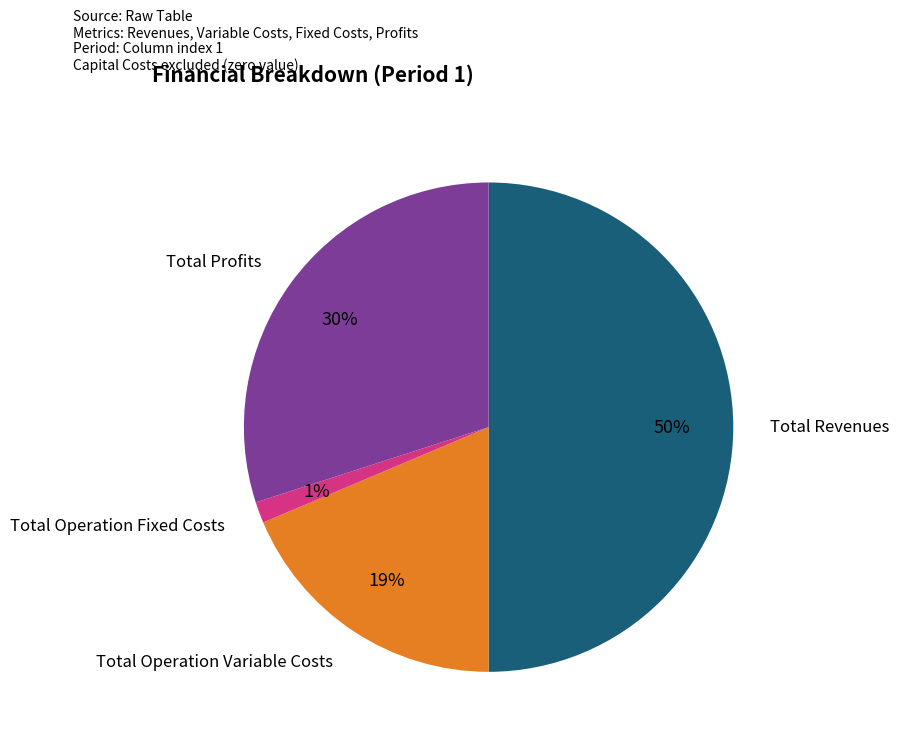

To the nearest percent, what is the average slice percentage?

25%